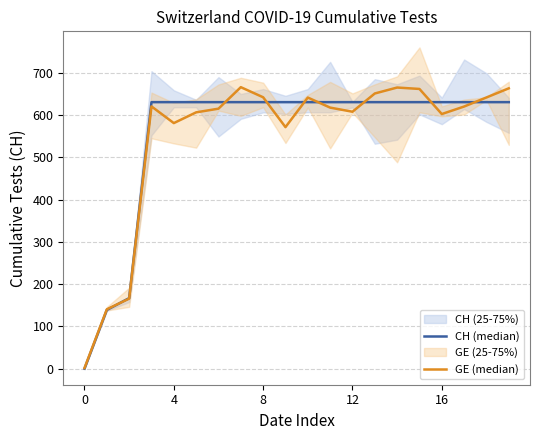

Between 16 and 8, which is larger?

16